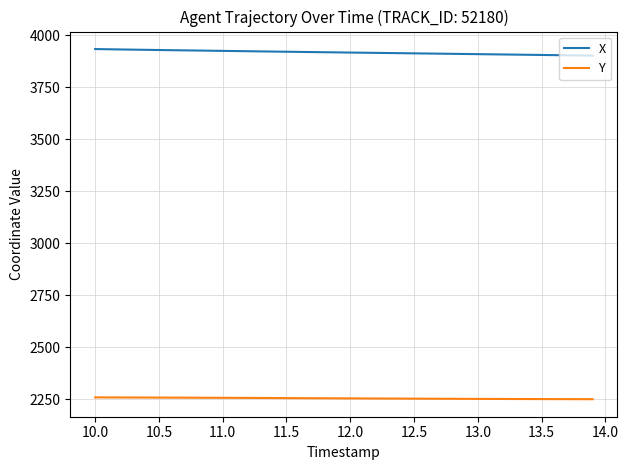

What is the sum of all Y values?

90134.0